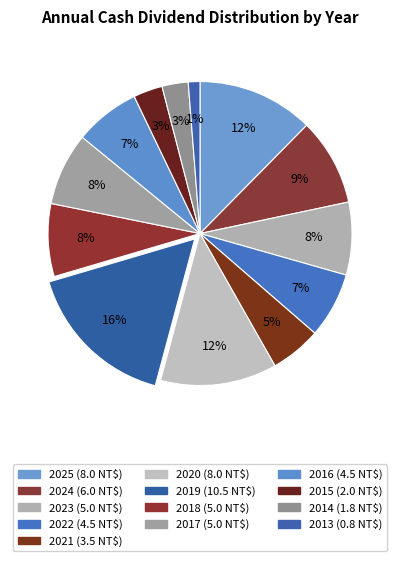

The 2025 slice represents 23% of the pie. True or false?

False